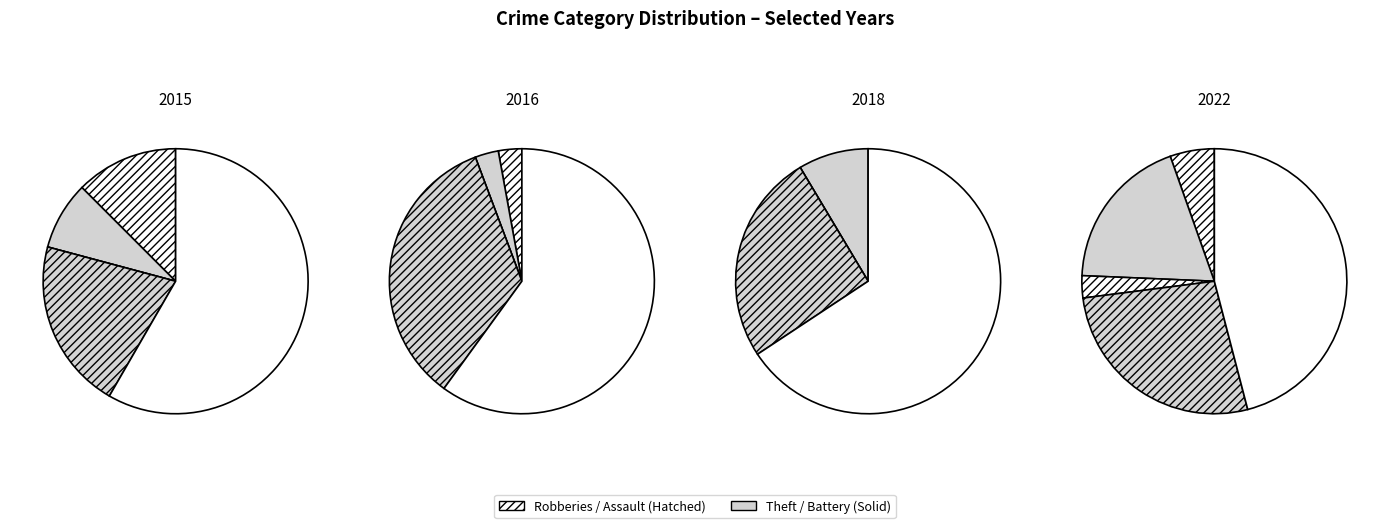

Is Robbery the majority of the pie?

No